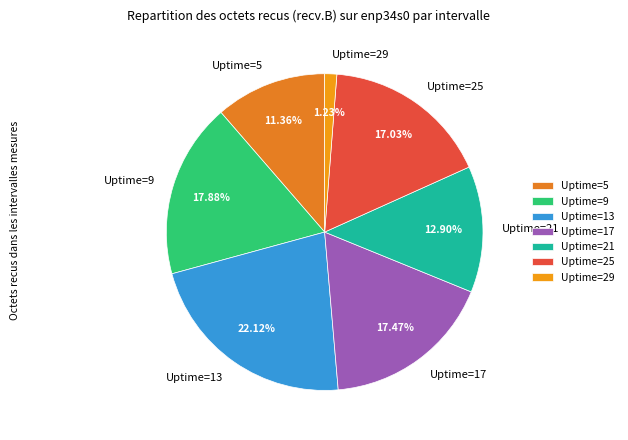

To the nearest percent, what is the difference between the Uptime=9 and Uptime=25 slice percentages?

1%